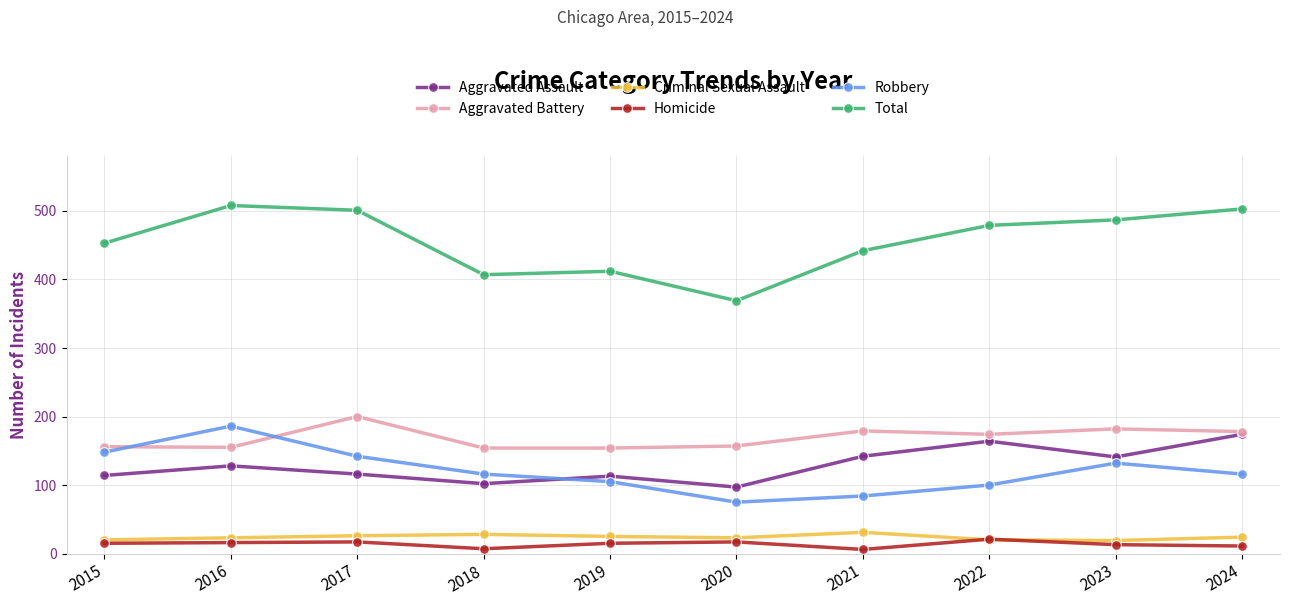

Is the value of Total at 2015 greater than the value of Aggravated Battery at 2018?

Yes